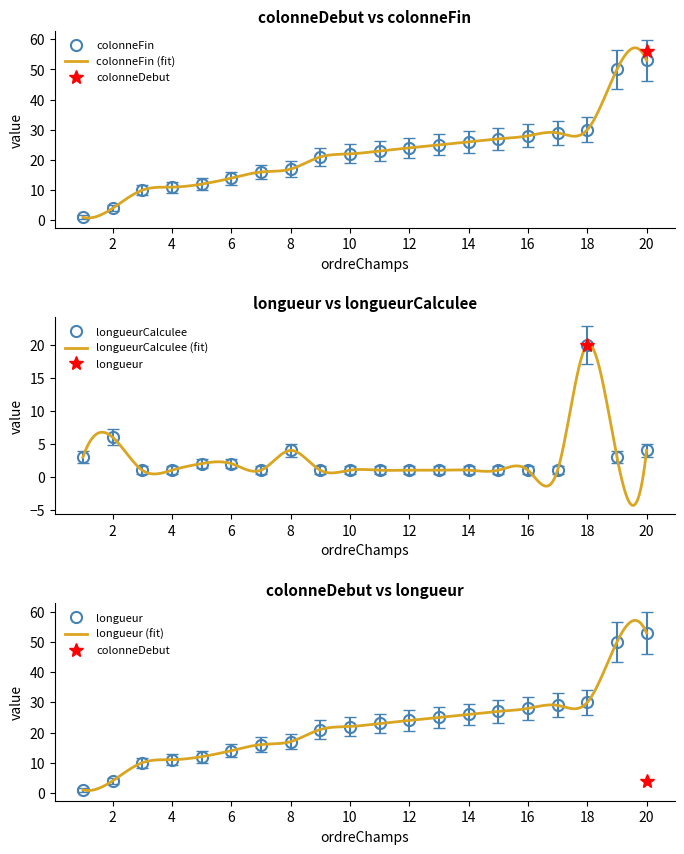

The longueurCalculee series shows 0.1 at 4. True or false?

False